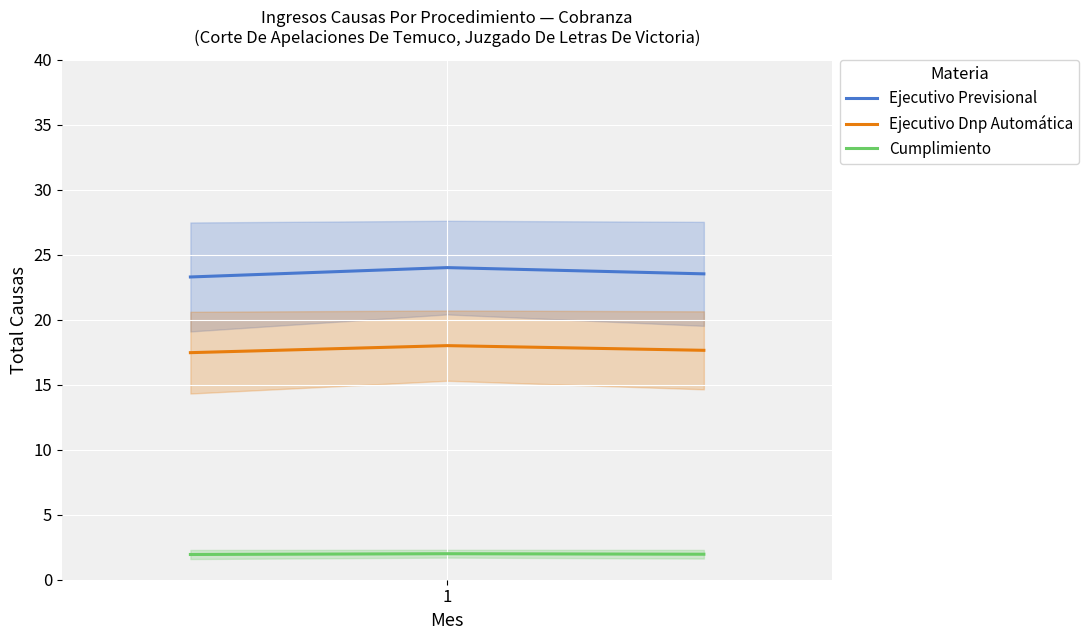

Reading left to right, transcribe all the data shown in this chart.

Ejecutivo Previsional: 23.3	24.0	23.5
Ejecutivo Dnp Automática: 17.5	18.0	17.6
Cumplimiento: 1.9	2.0	2.0